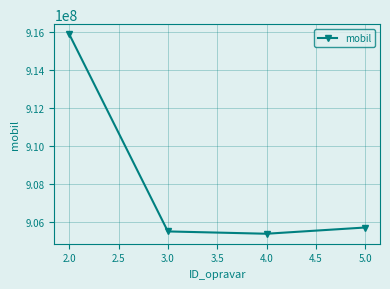

What is the average value?

908120546